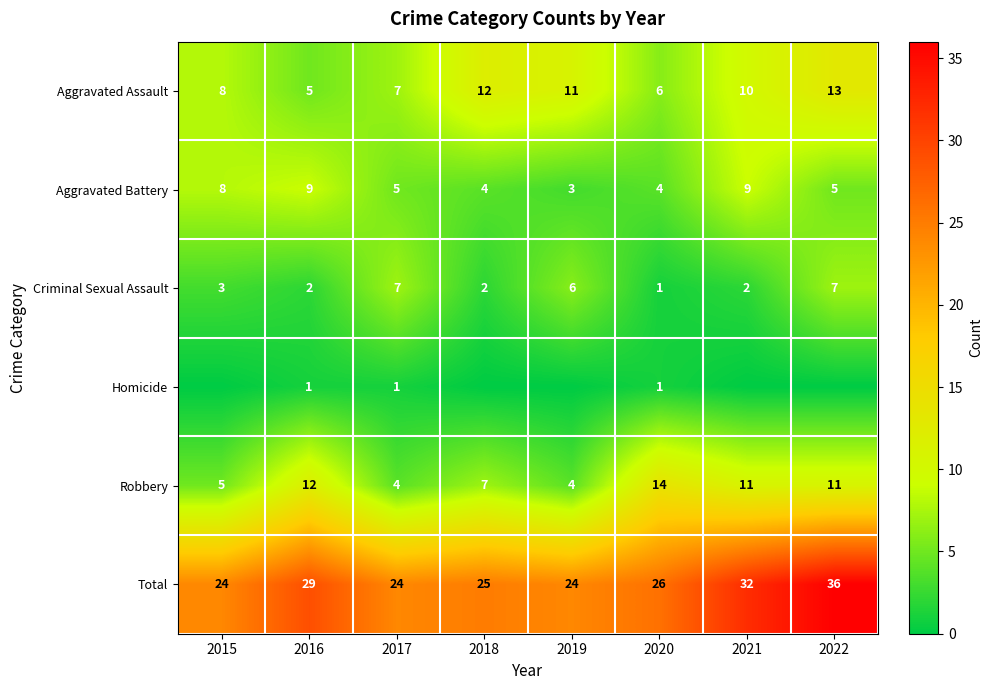

What is the sum of all Robbery values?

68